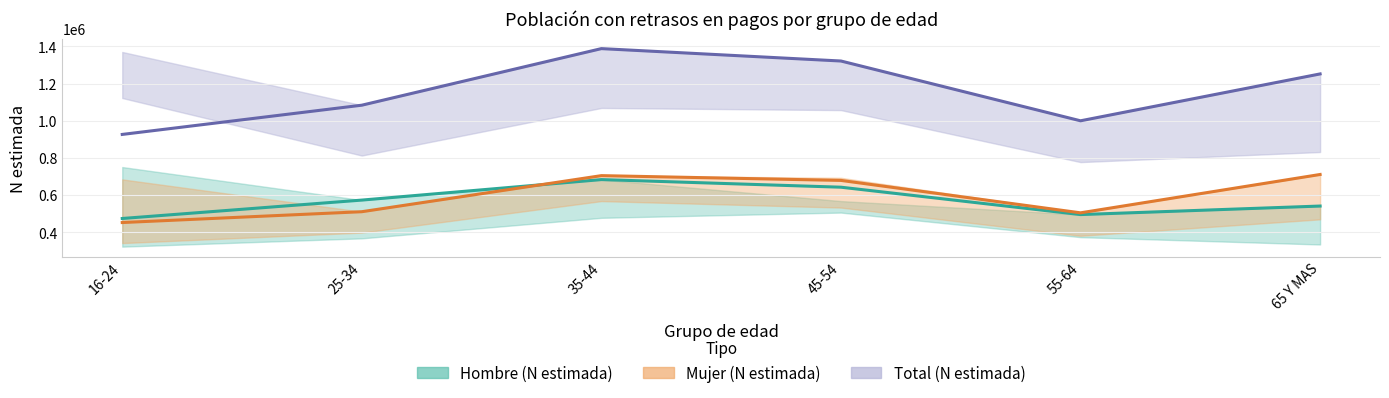

Which series has the largest total across all categories?

Total (N estimada)